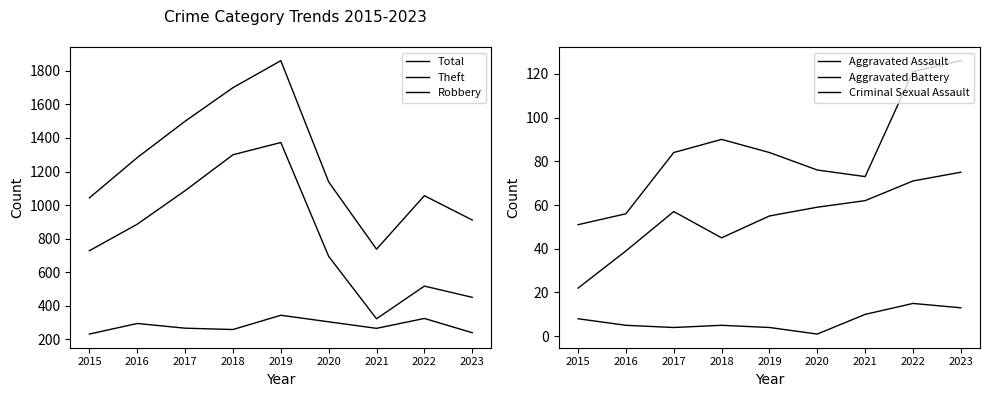

Which category has the highest value in the Total series?

2019